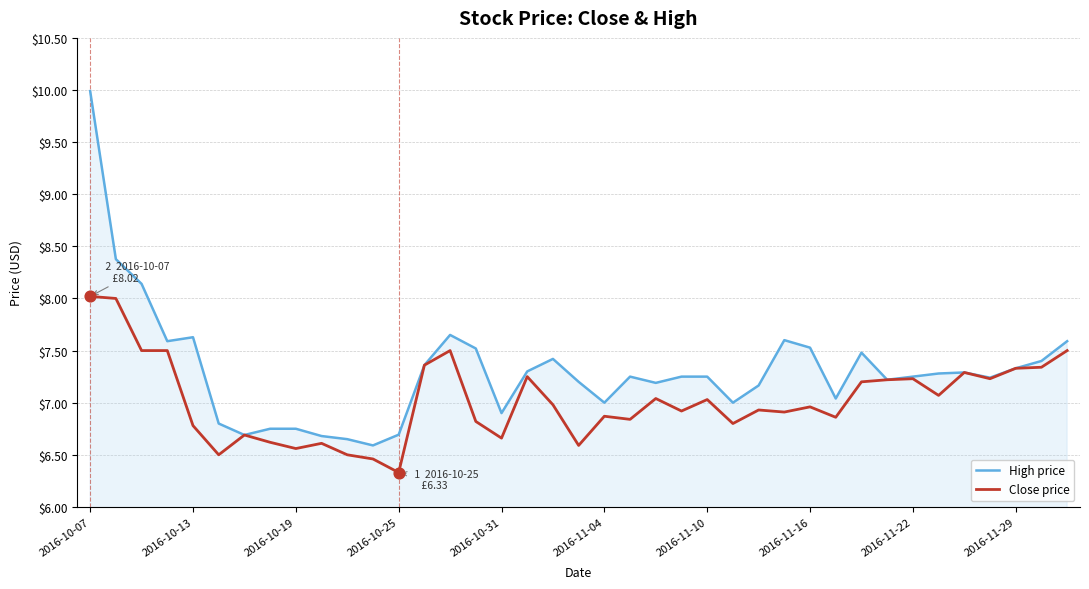

Which series has the largest total across all categories?

High price